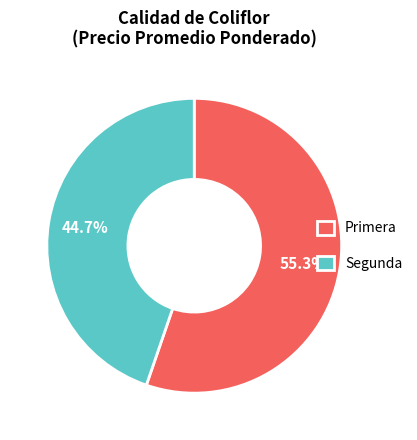

What percentage do Segunda and Primera together represent?

100.0%